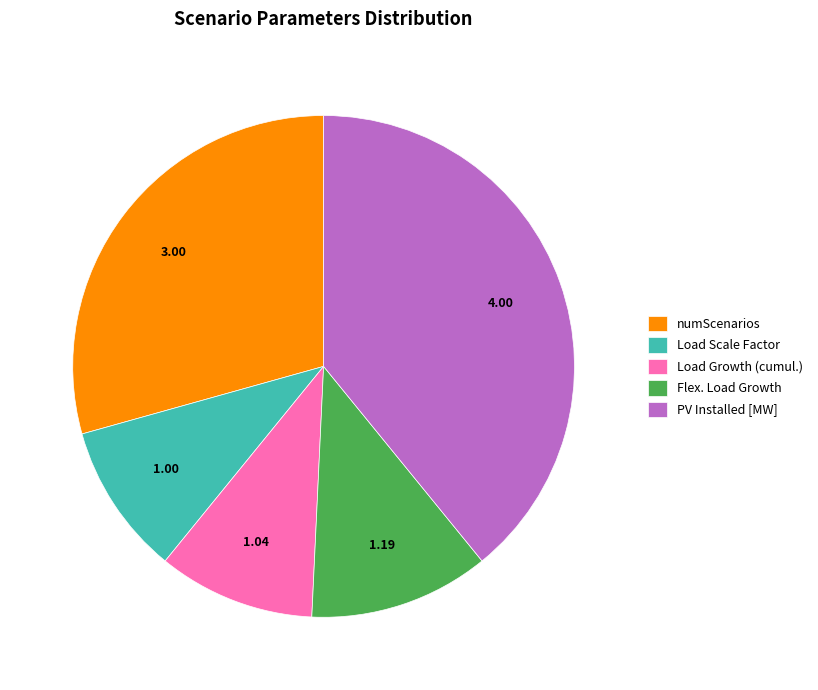

Is there a majority slice in this chart?

No